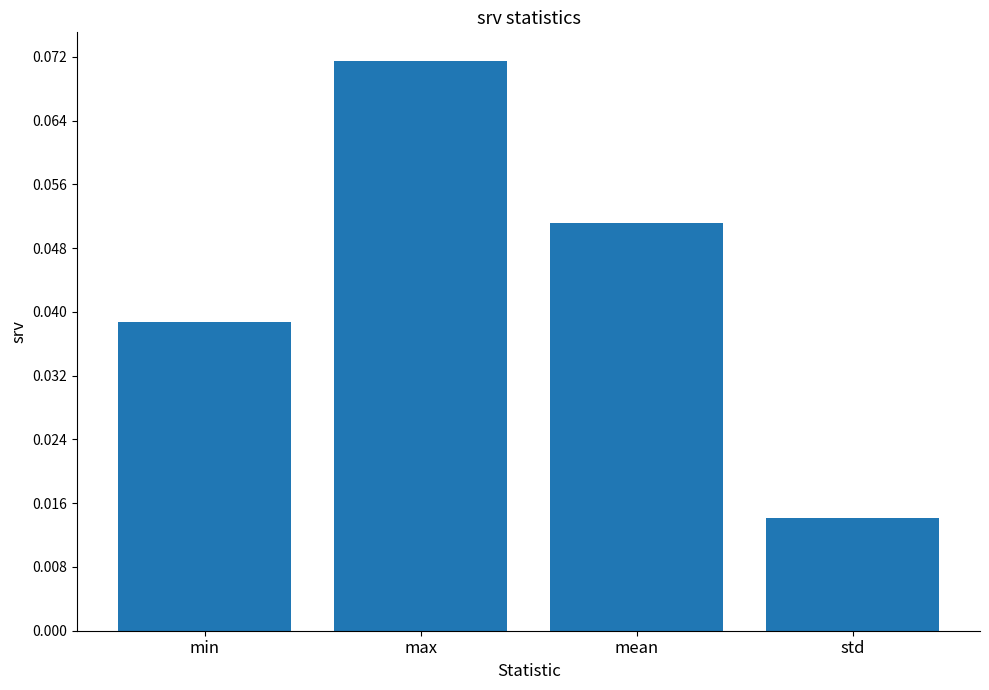

Where is the data nearest to the value 0?

std